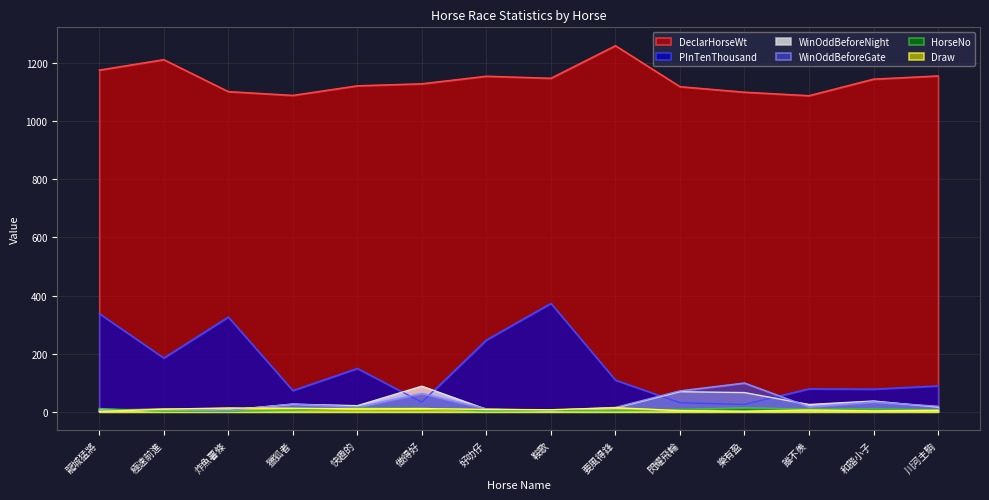

After their last crossing, which series has the higher values: WinOddBeforeGate or WinOddBeforeNight?

WinOddBeforeGate